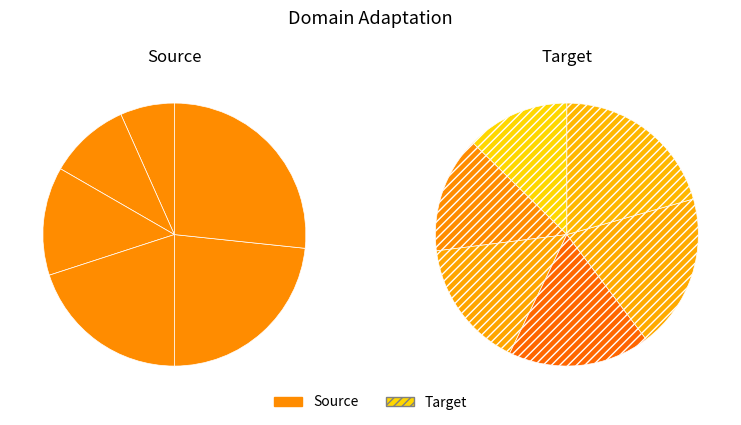

Combined, do 12 and 3 account for over 50%?

No